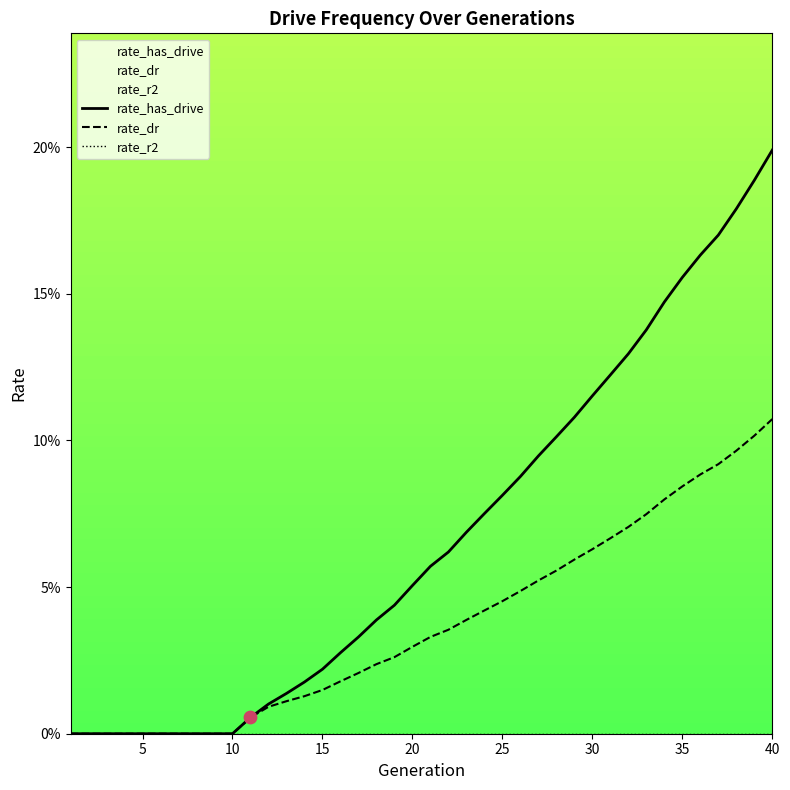

Is the value of rate_has_drive at 18 greater than the value of rate_r2 at 27?

Yes